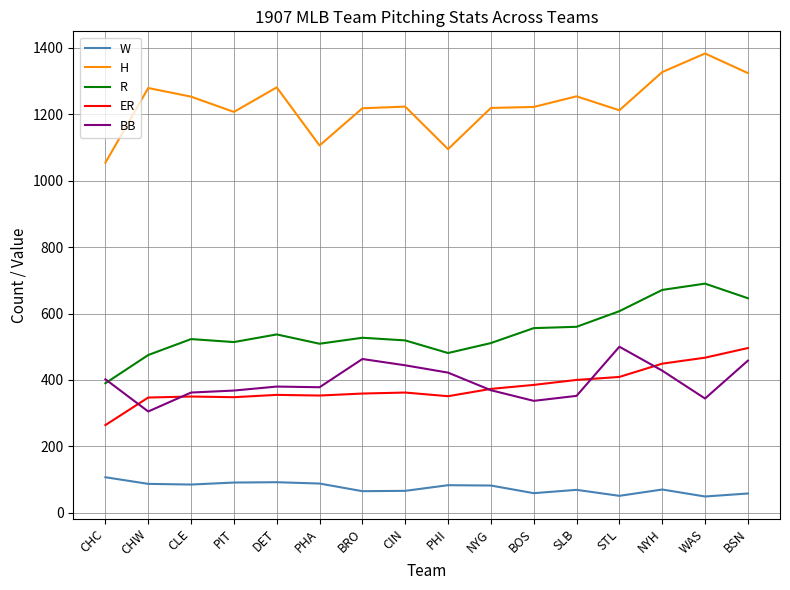

Where is the first local maximum for H?

CHW